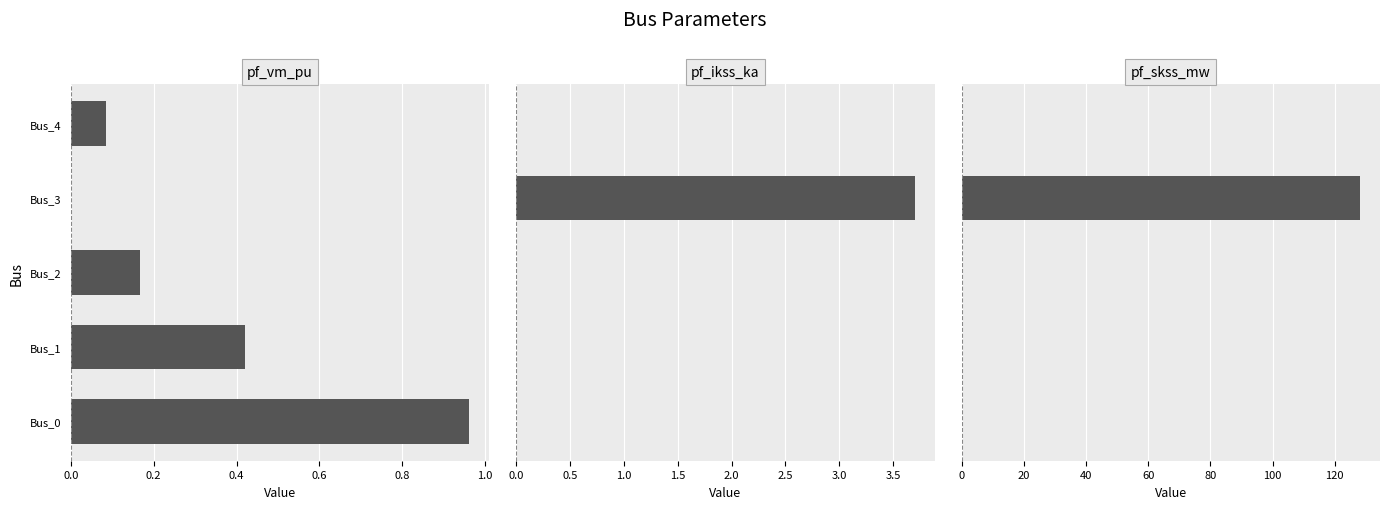

True or false: pf_ikss_ka has a value of 0.0 at Bus_4.

True